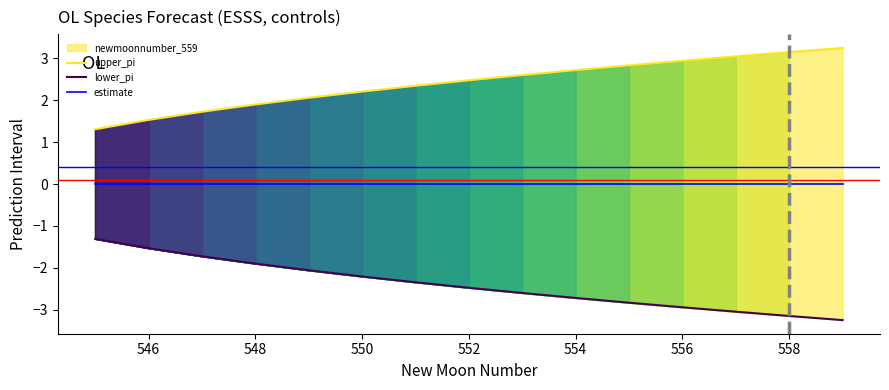

List the series in order of their peak value, highest first.

upper_pi, estimate, lower_pi